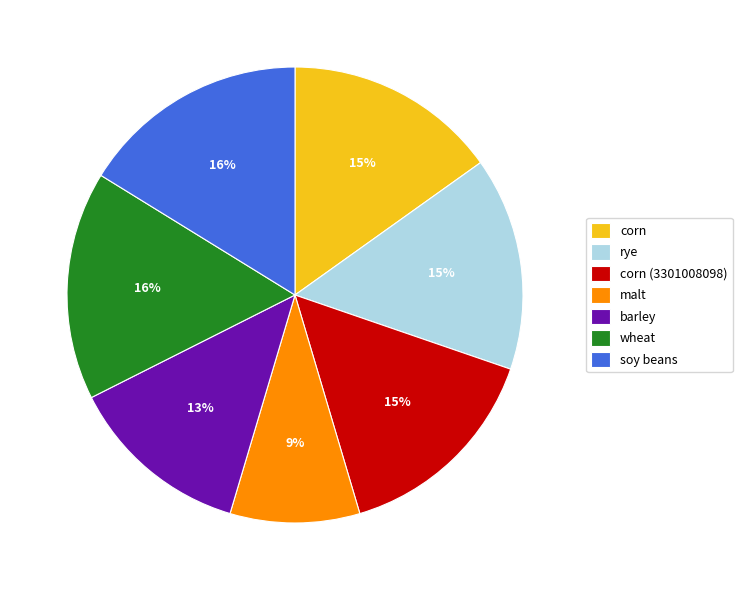

What percentage is the soy beans slice, to the nearest percent?

16%